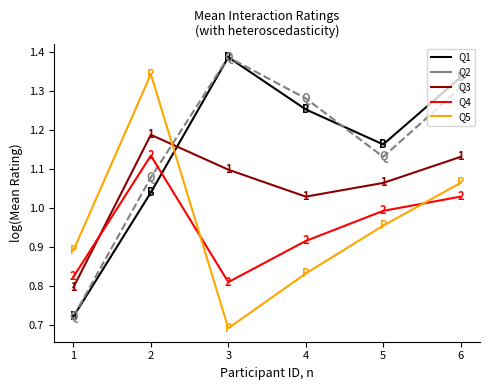

At which category is the sum across all series the highest?

6